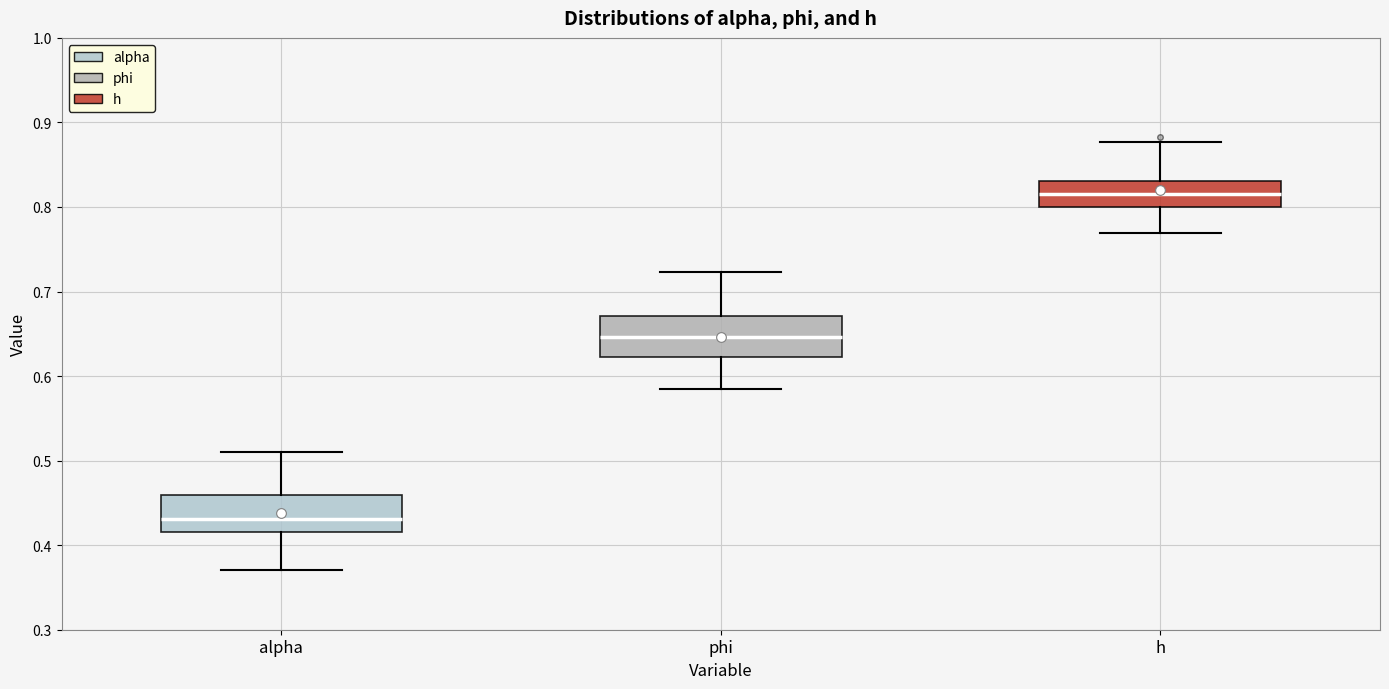

Where is the upper edge of the box for h on the y-axis? The values are not printed on the chart, so give them approximately, as read against the axis.

0.83